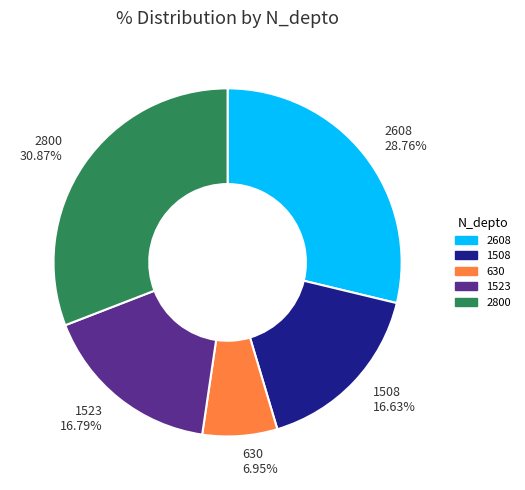

What is the ratio of the value at 2608 to the value at 1523?

1.7